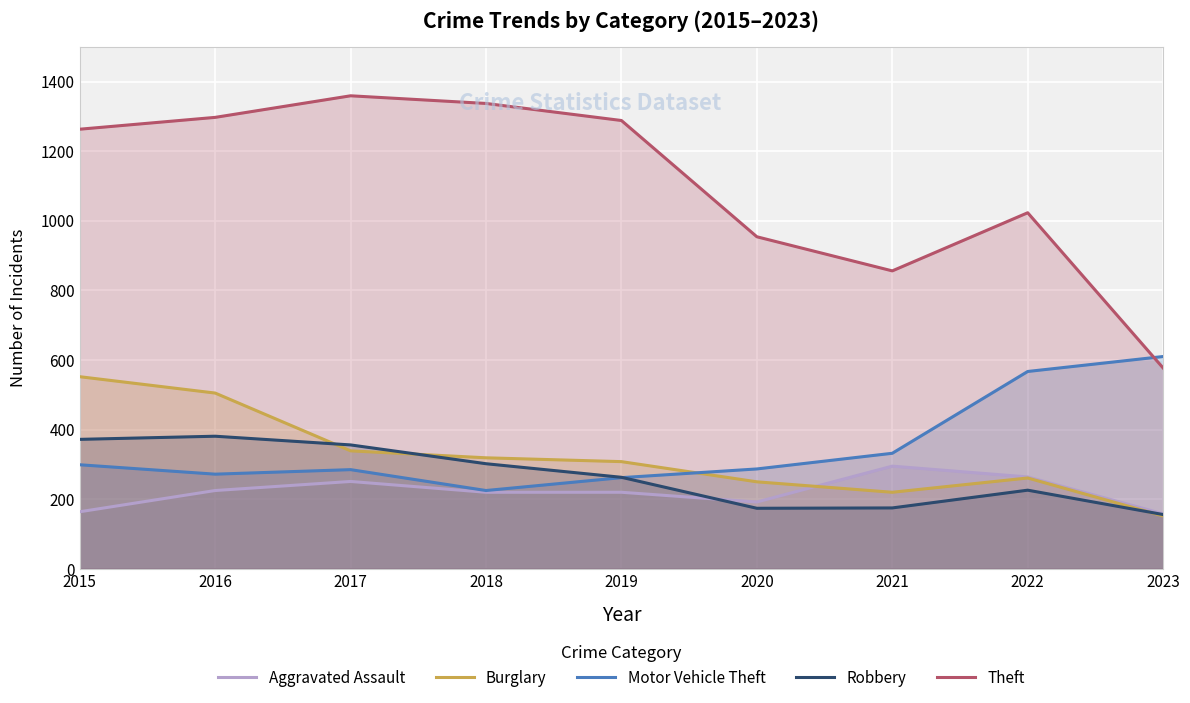

Where do Burglary and Motor Vehicle Theft first cross each other?

2019 and 2020